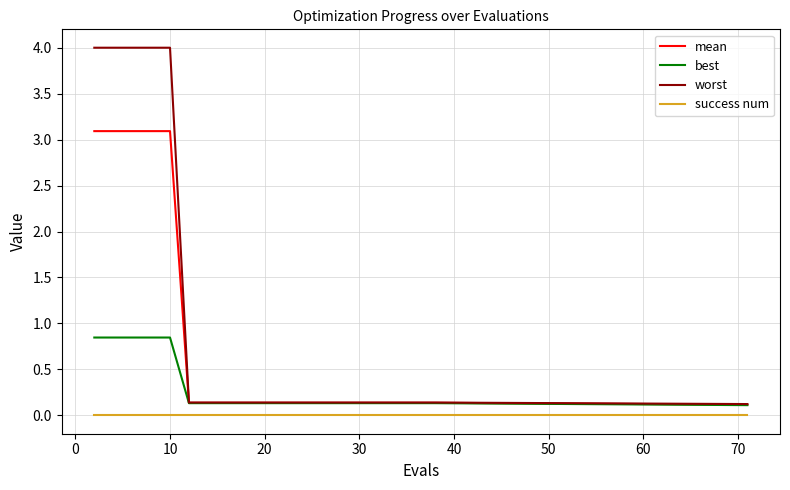

Which series has the largest range (max minus min)?

worst